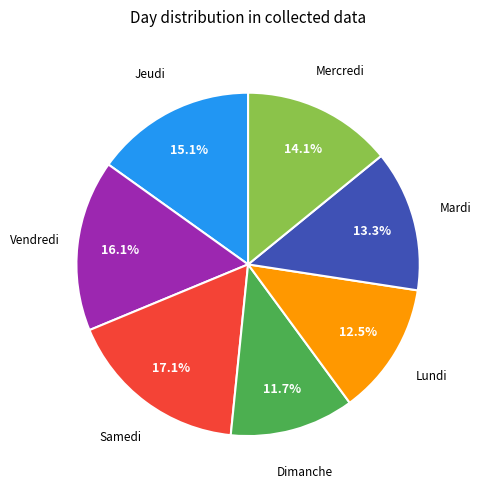

Does any single category account for the majority?

No